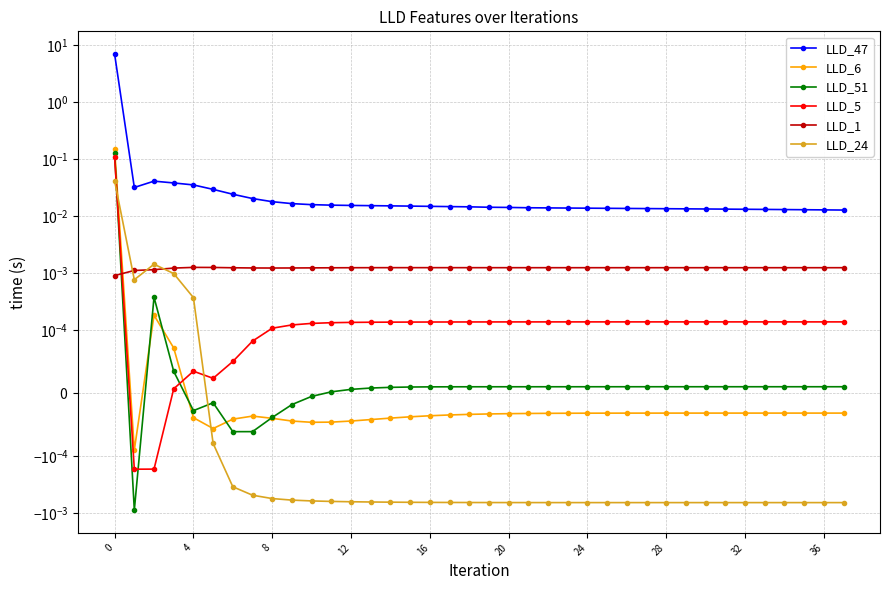

What is the sum of all LLD_5 values?

0.1